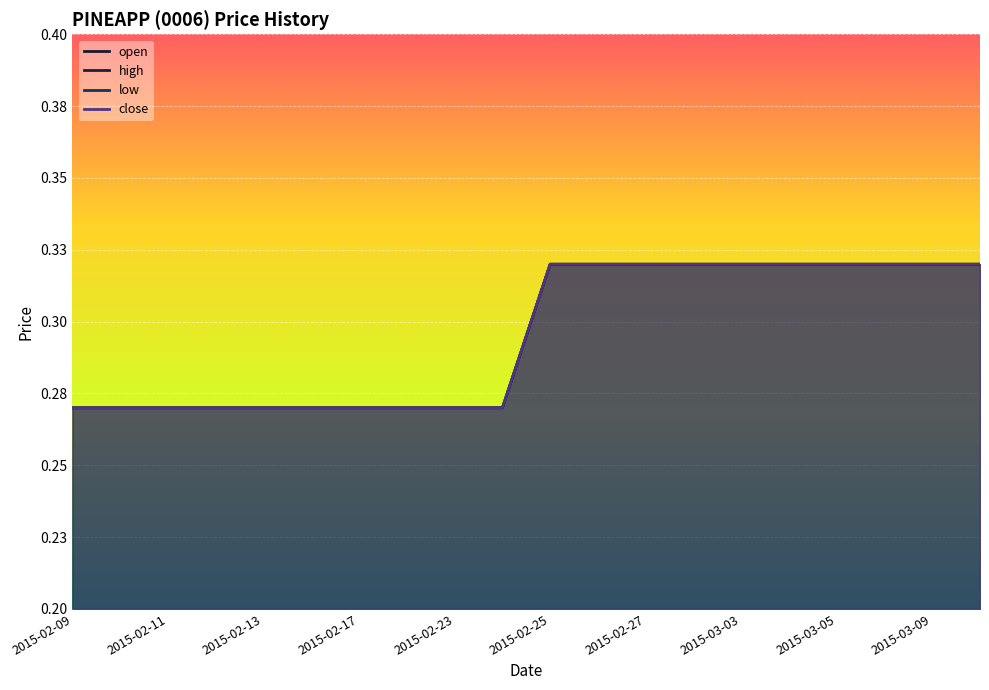

Is the value of open at 2015-02-24 greater than the value of close at 2015-03-09?

No